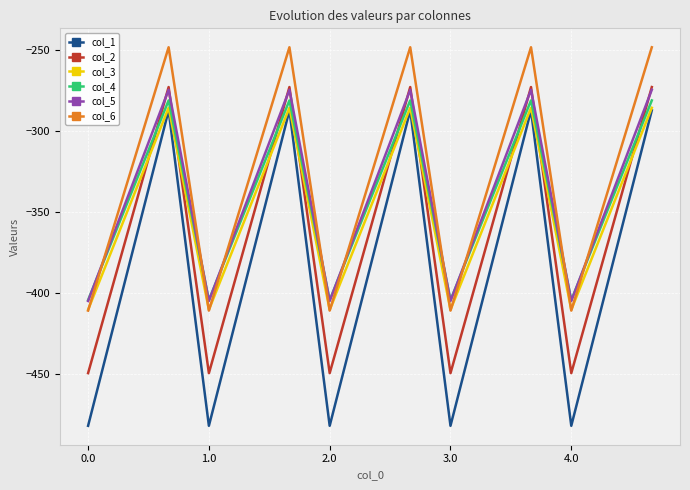

How many intersections are there between col_4 and col_2?

9